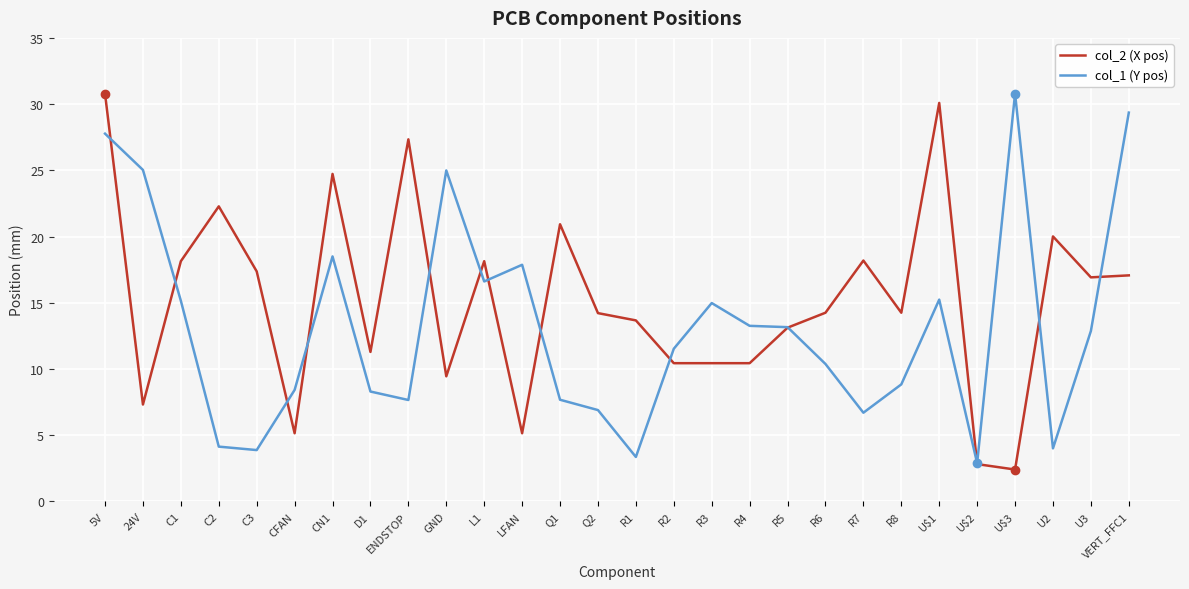

In col_2 (X pos), how many points are higher than both neighbors (excluding endpoints)?

8